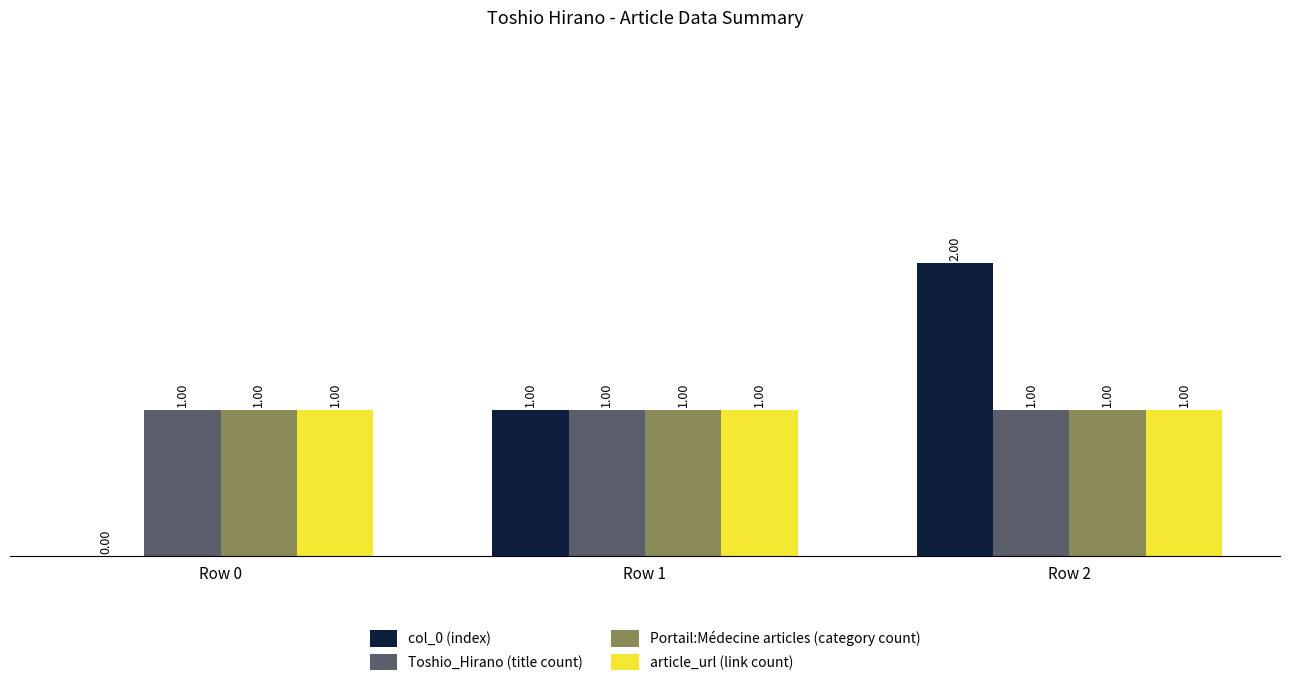

Is the value of Toshio_Hirano (title count) at Row 1 greater than the value of col_0 (index) at Row 2?

No